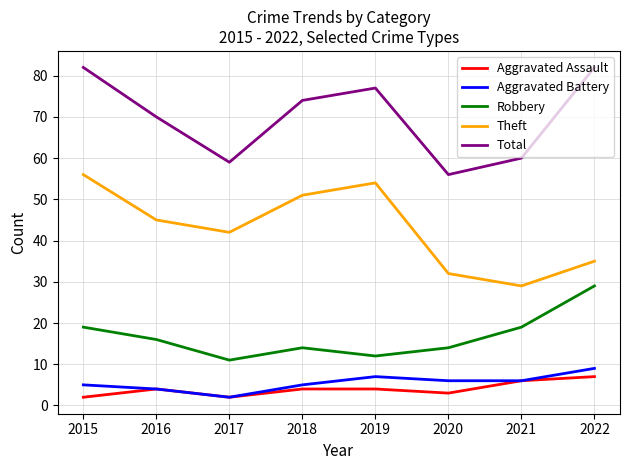

At which label does Aggravated Battery first exceed 6?

2019